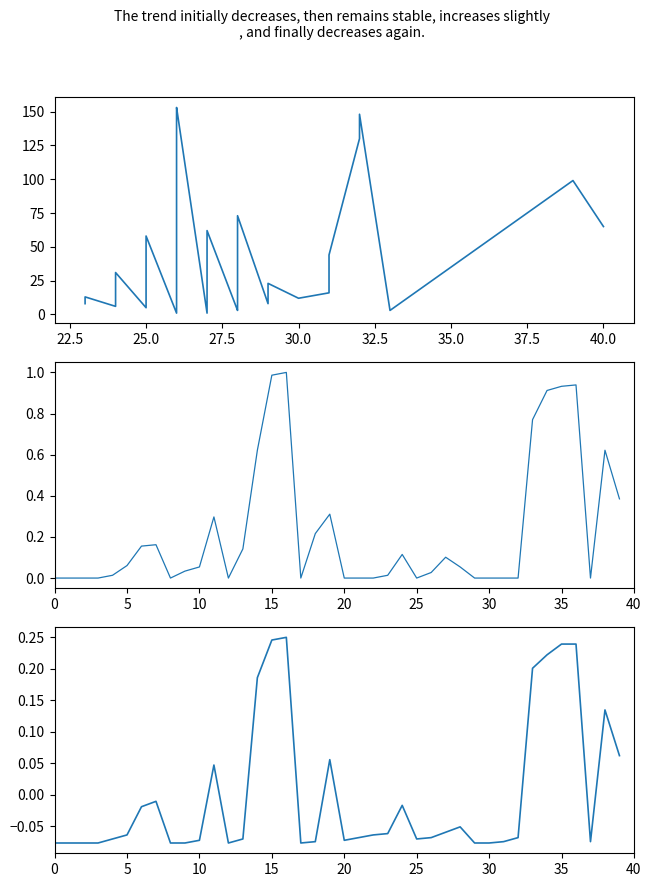

What is the average value of the G series?

45.6